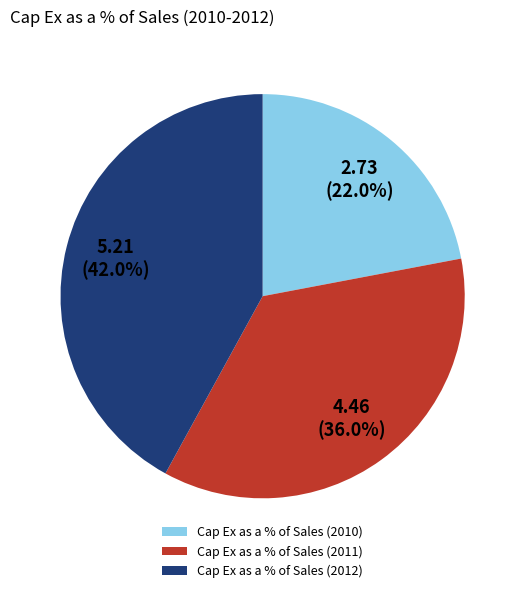

To the nearest percent, what percentage of the pie is Cap Ex as a % of Sales (2011)?

36%